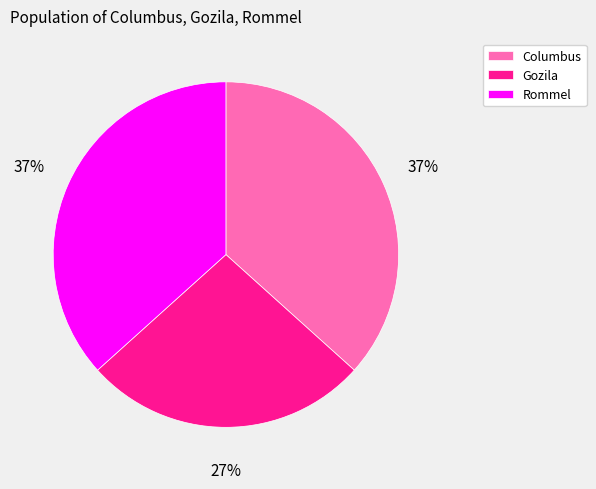

How many segments does this pie chart have?

3